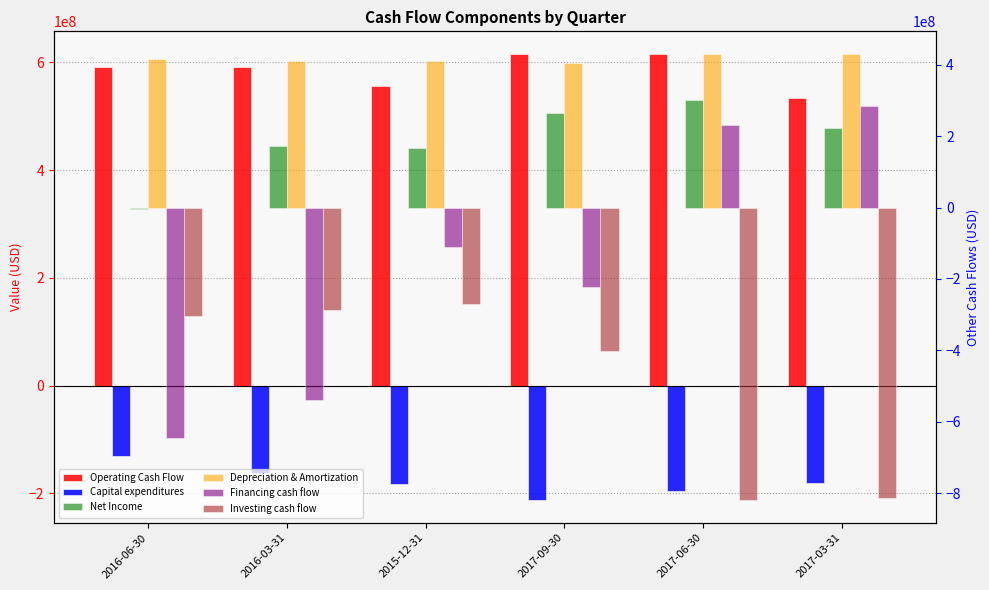

Which series changed the most between 2016-06-30 and 2017-09-30?

Financing cash flow